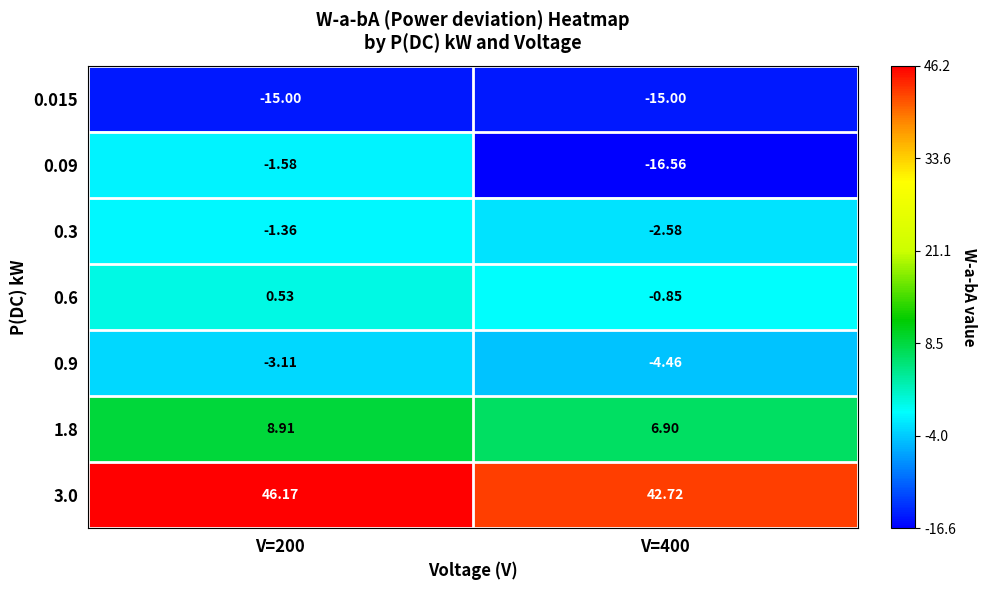

Is the value of 3.0 at V=400 greater than the value of 0.6 at V=200?

Yes